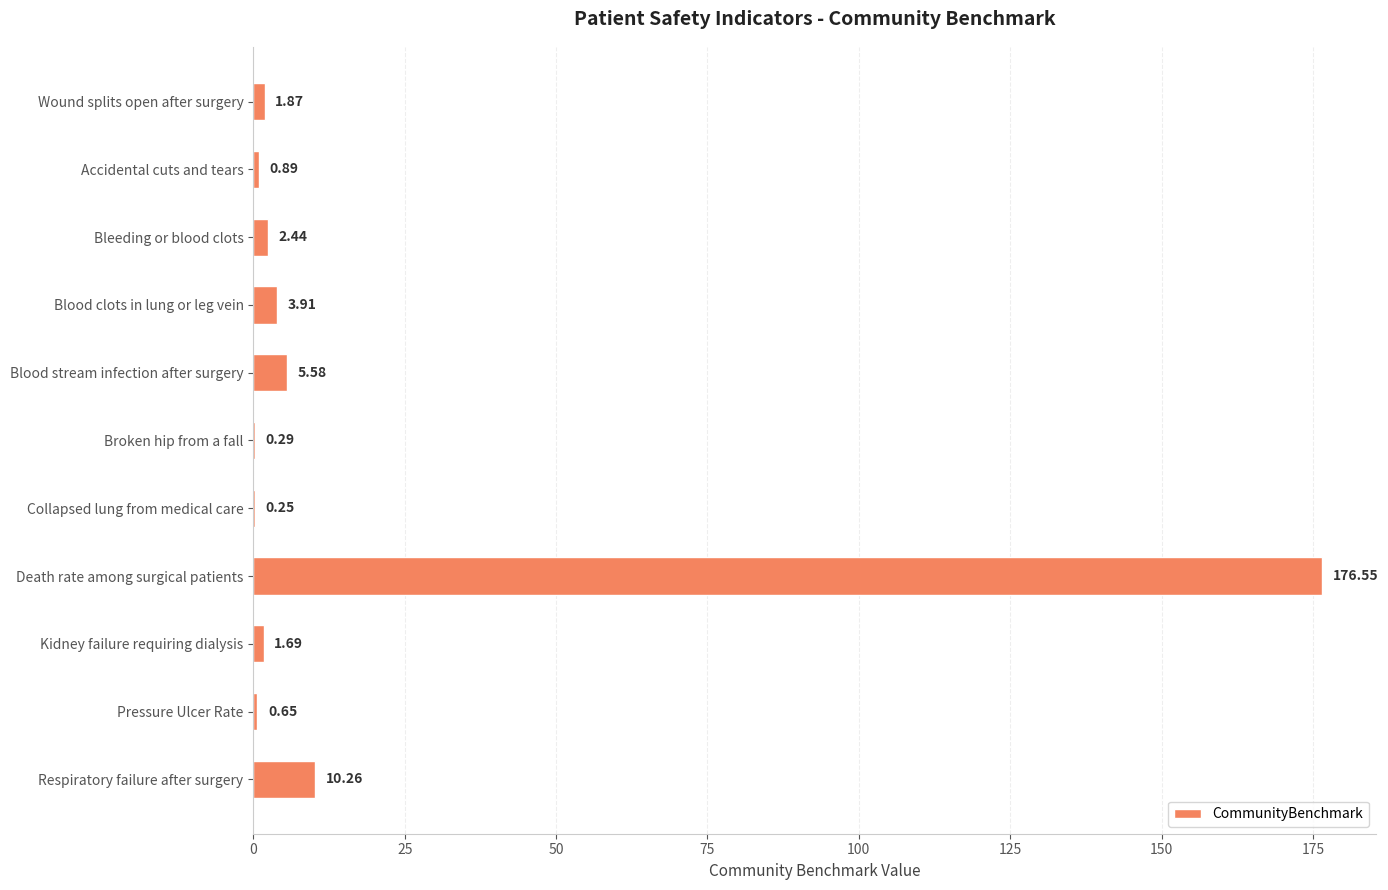

How many distinct data groups are displayed?

1